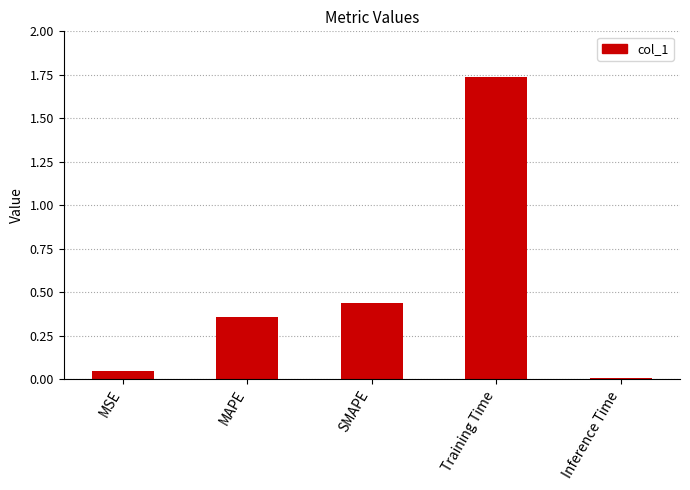

Where is the data nearest to the value 0?

Inference Time